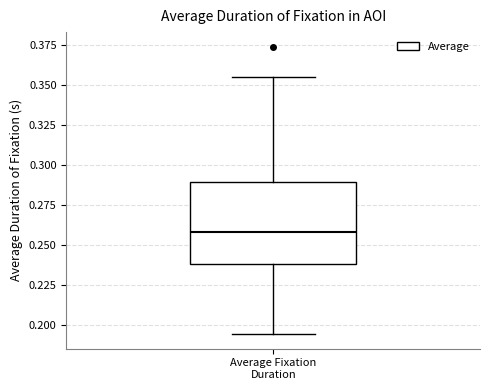

Where does the median line of the box for Average Fixation Duration sit on the y-axis? The values are not printed on the chart, so give them approximately, as read against the axis.

0.260